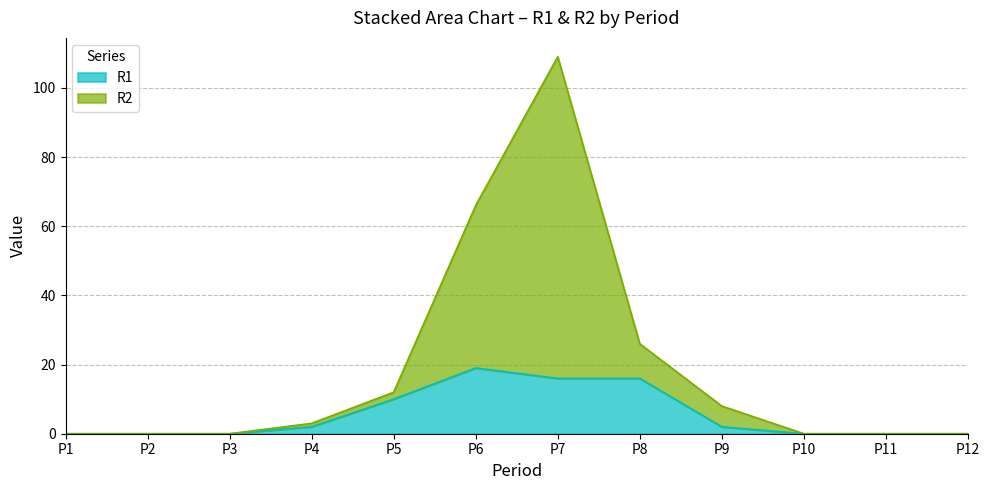

Which category has the highest value in the R1 series?

P6